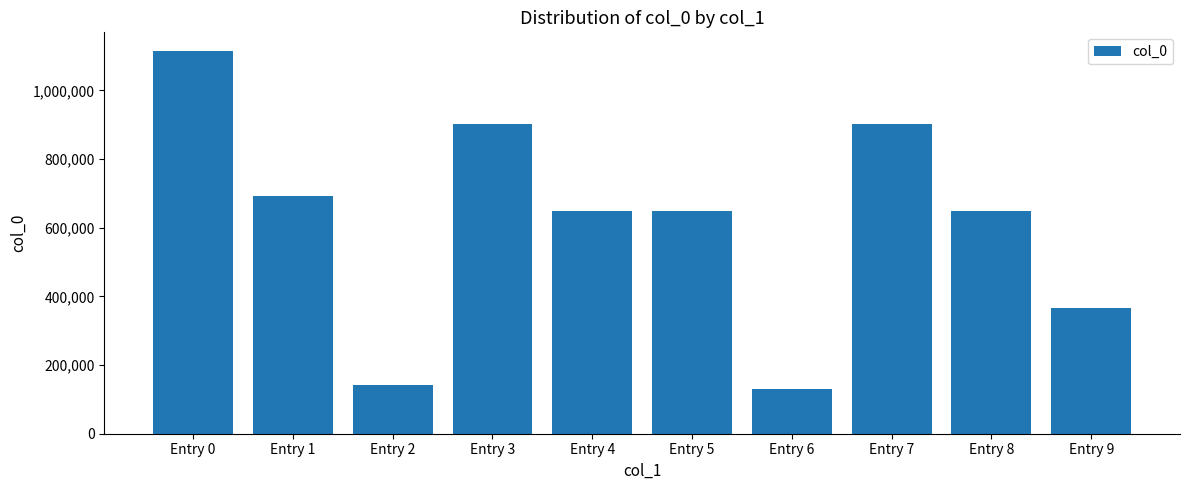

How many bars are there in total?

10